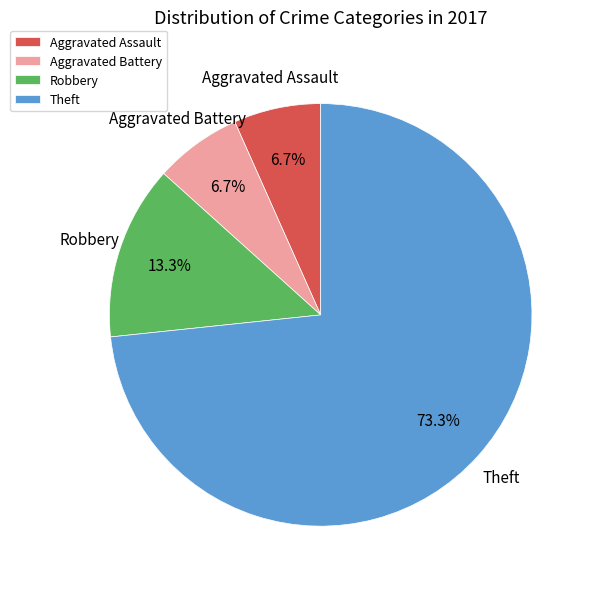

How many slices are in this pie chart?

4